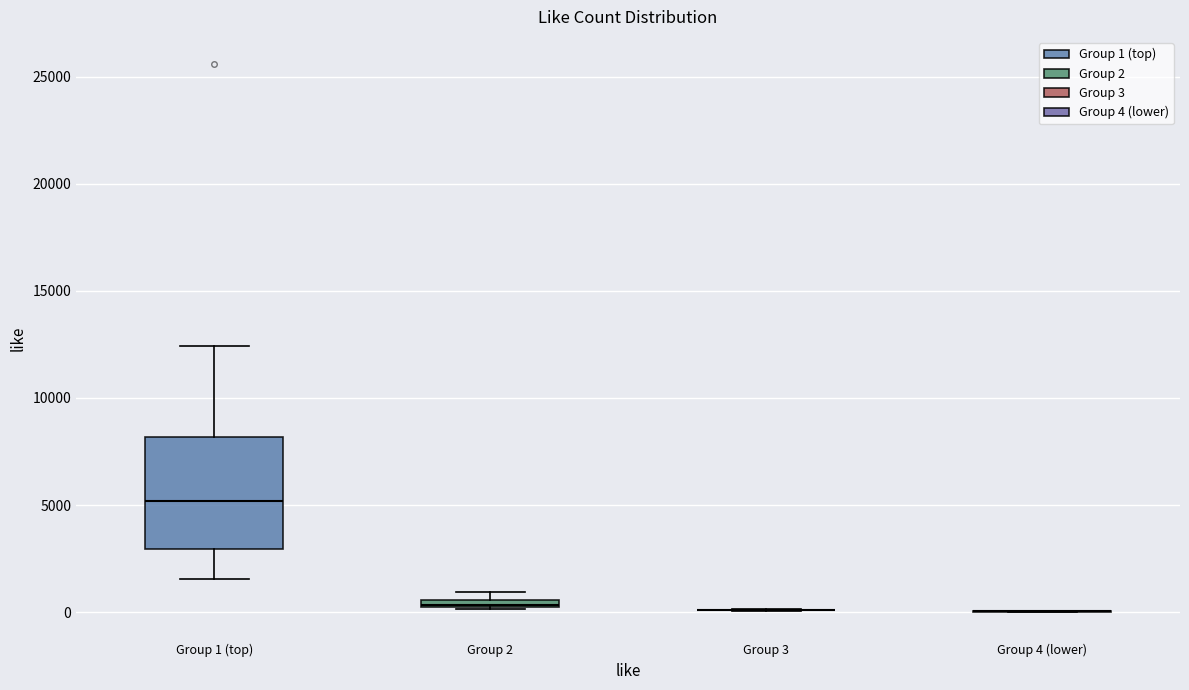

Where does the lower whisker of the box for Group 1 (top) end on the y-axis? The values are not printed on the chart, so give them approximately, as read against the axis.

1500